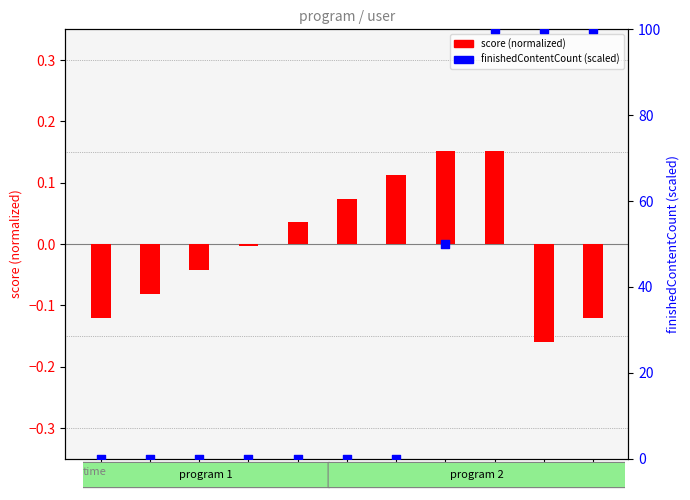

Which series has the largest total across all categories?

finishedContentCount (scaled)